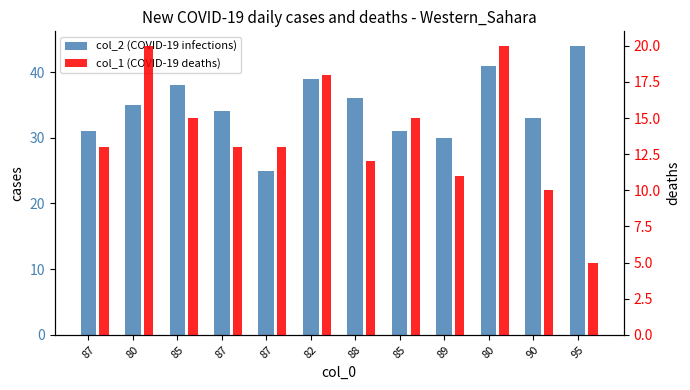

Which label corresponds to the smallest value in the chart?

95